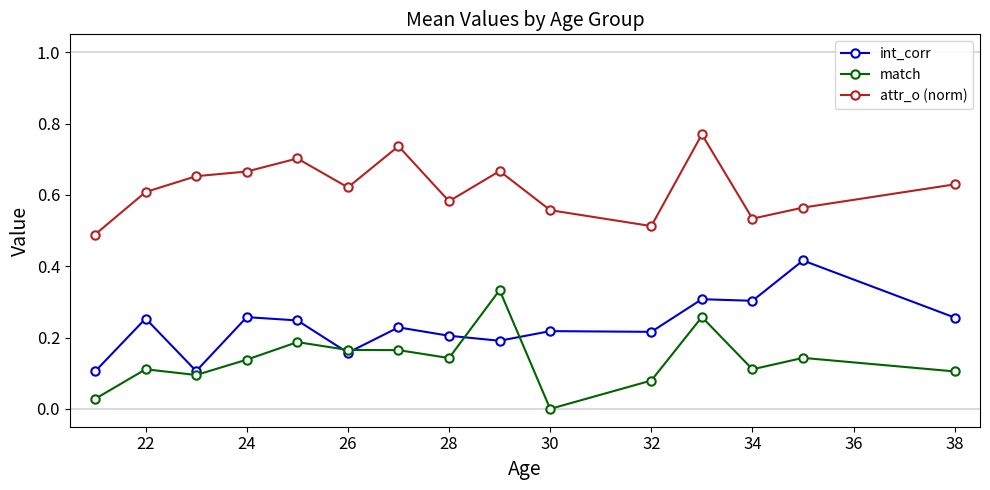

Which series has the largest total across all categories?

attr_o (norm)